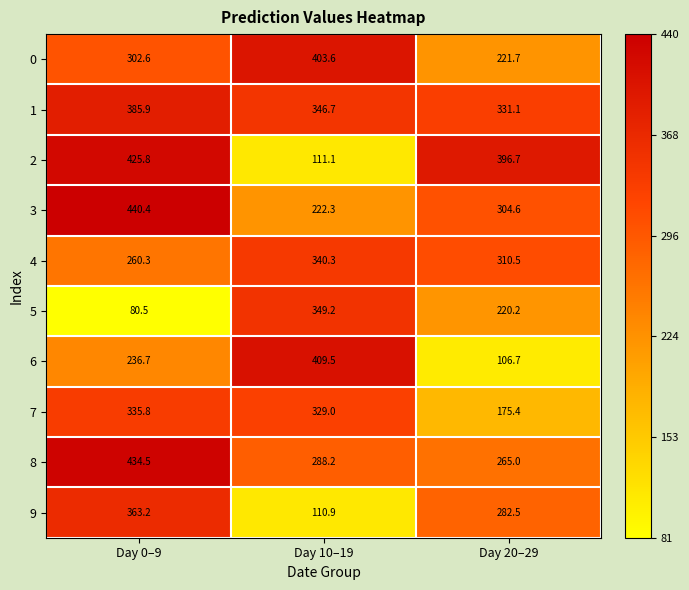

How many distinct data groups are displayed?

10